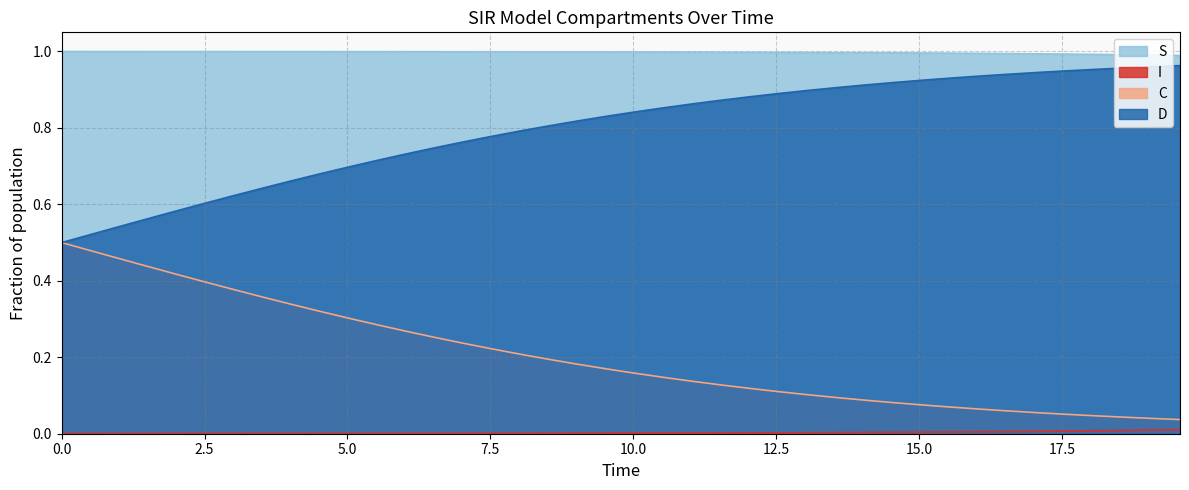

Rank the series by their maximum value, from highest to lowest.

S, D, C, I